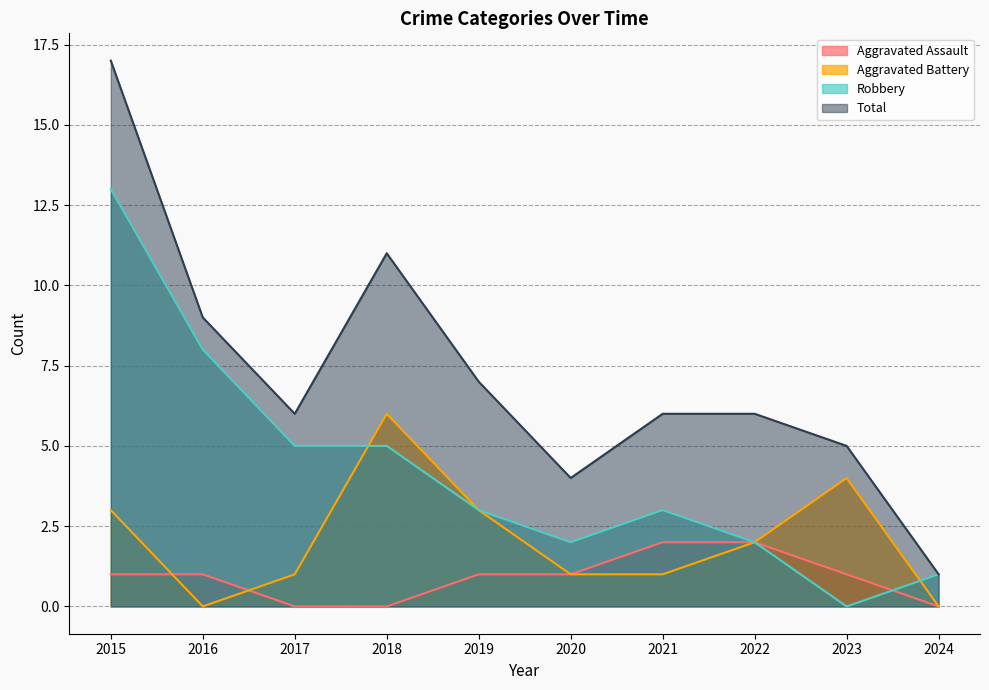

What are all the series names shown in the legend?

Aggravated Assault, Aggravated Battery, Robbery, Total